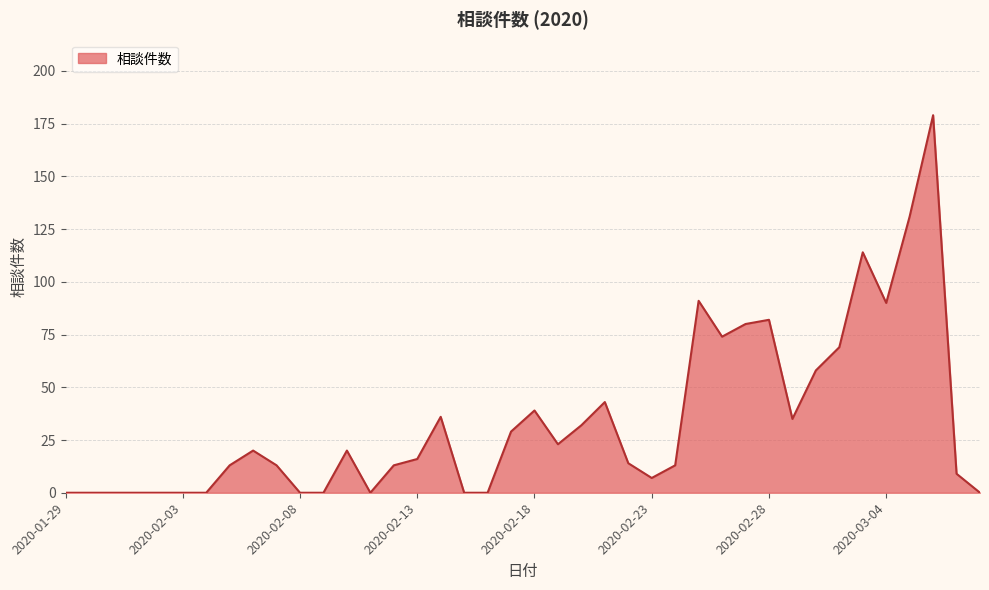

How many lines are shown in the chart?

1